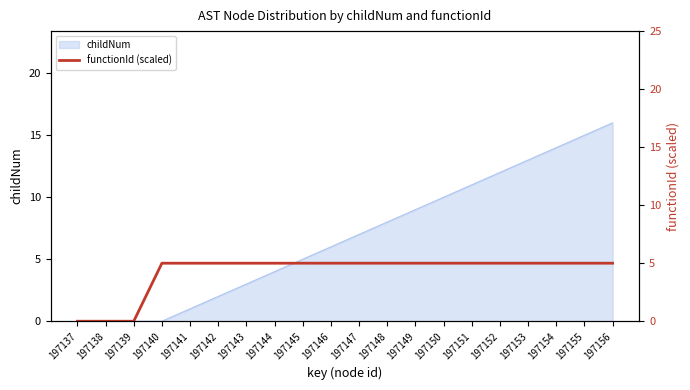

What is the highest value of the childNum series?

16